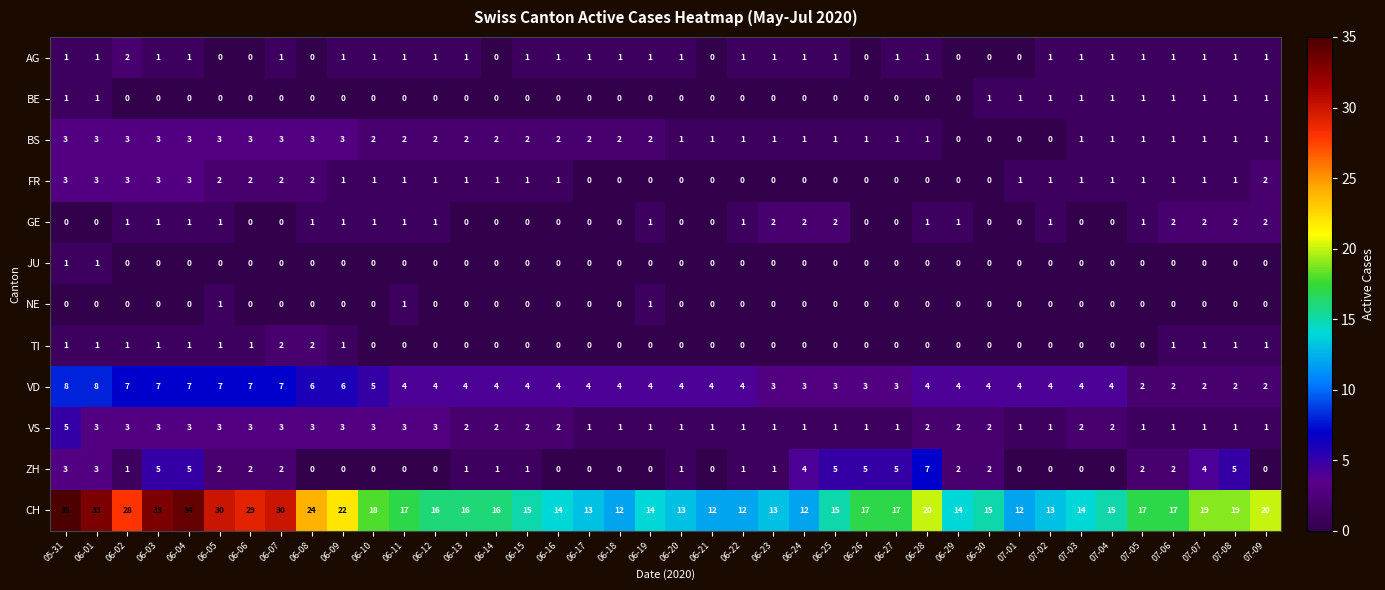

How many categories are shown in the chart?

40